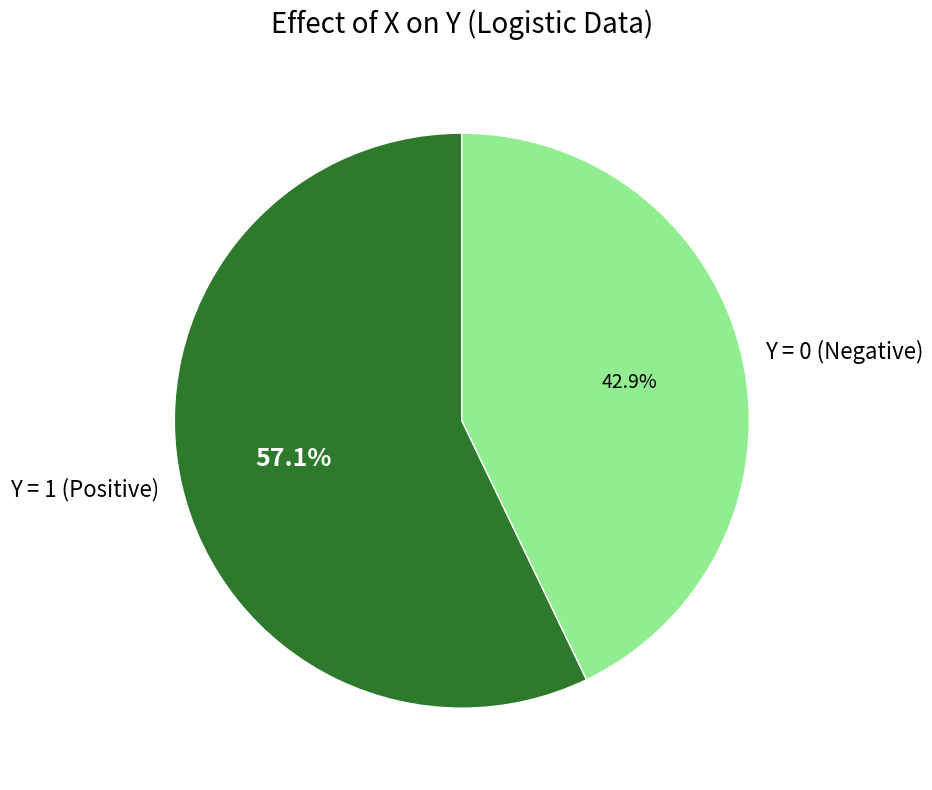

Combined, what portion of the pie is Y = 1 (Positive) and Y = 0 (Negative)?

100.0%